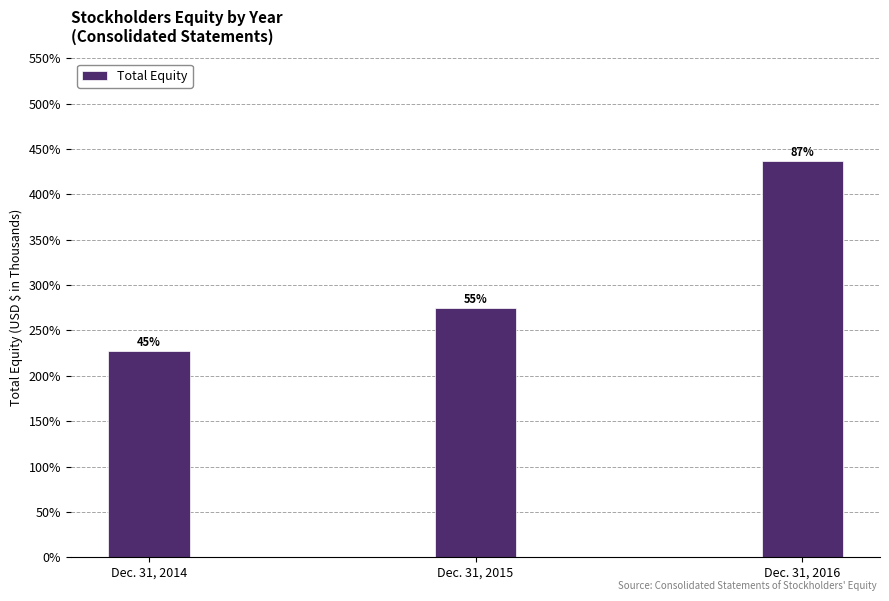

Does the chart contain any negative values?

No